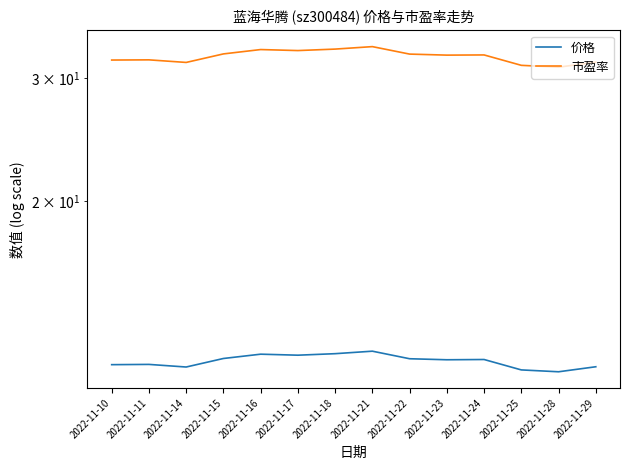

Rank the series by their average value, from highest to lowest.

市盈率, 价格